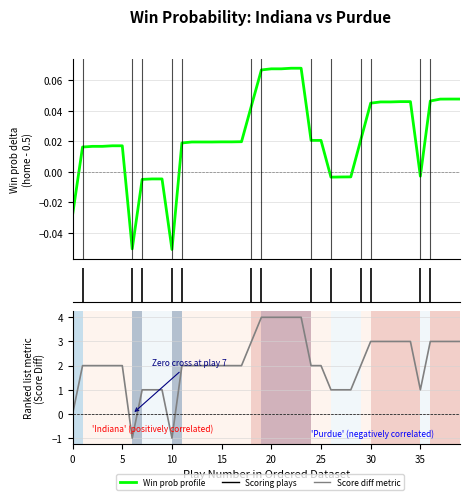

Which series has the largest total across all categories?

Score diff (home - away)